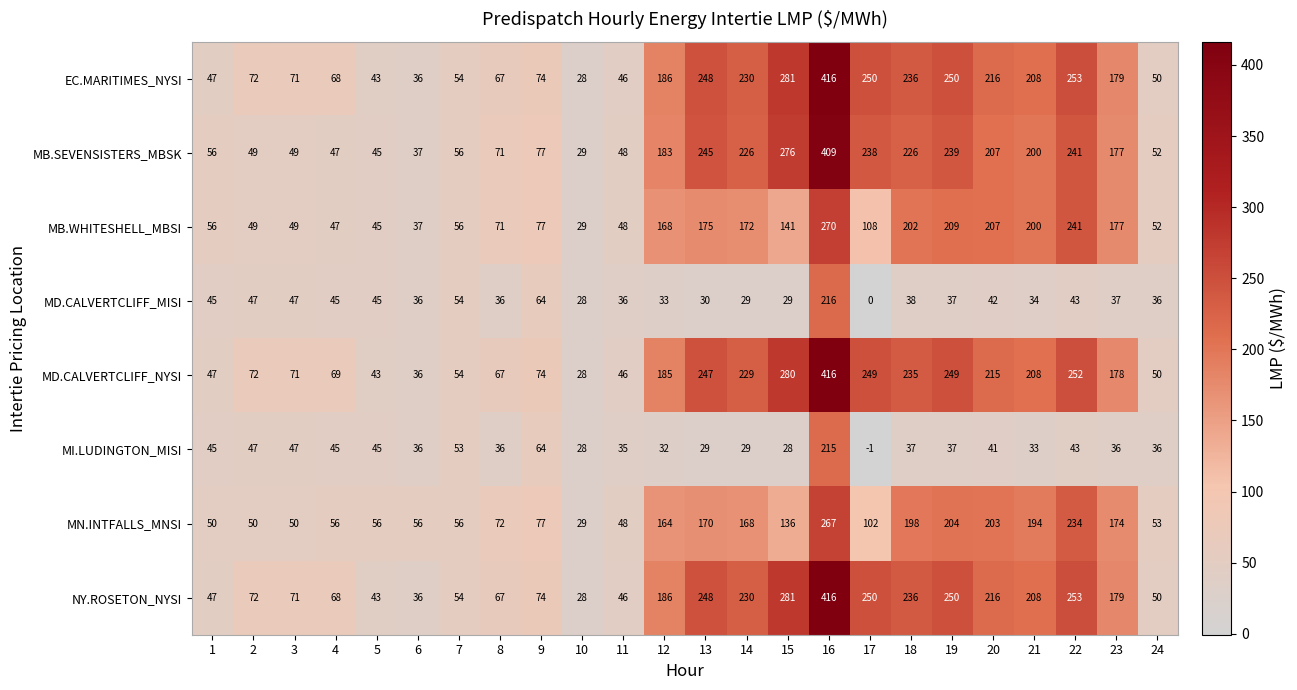

Which label corresponds to the largest value in the chart?

16